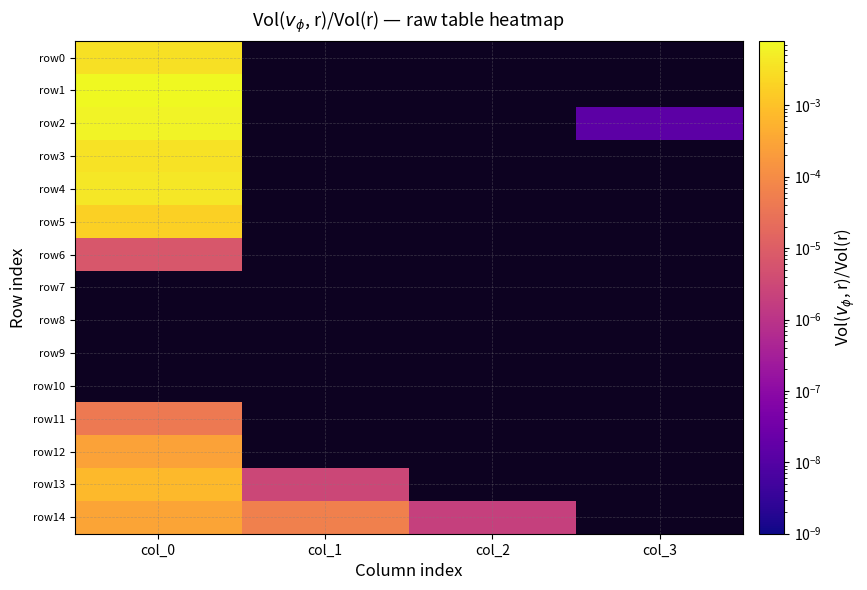

How many categories are shown in the chart?

4